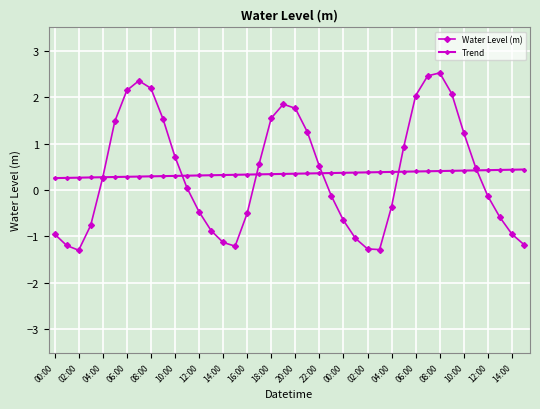

How many values in Water Level (m) are above zero?

21